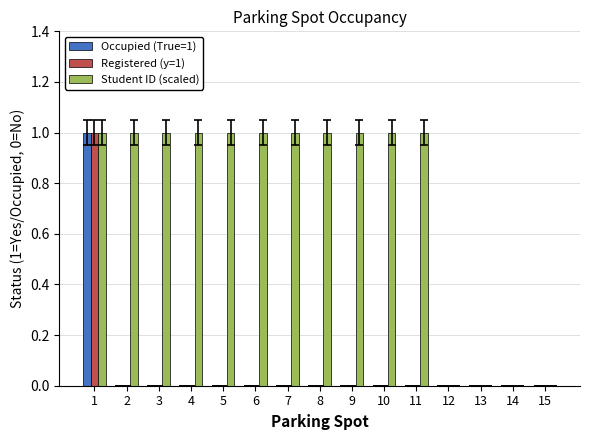

What is the difference between the Student ID (scaled) values at 14 and 8?

1